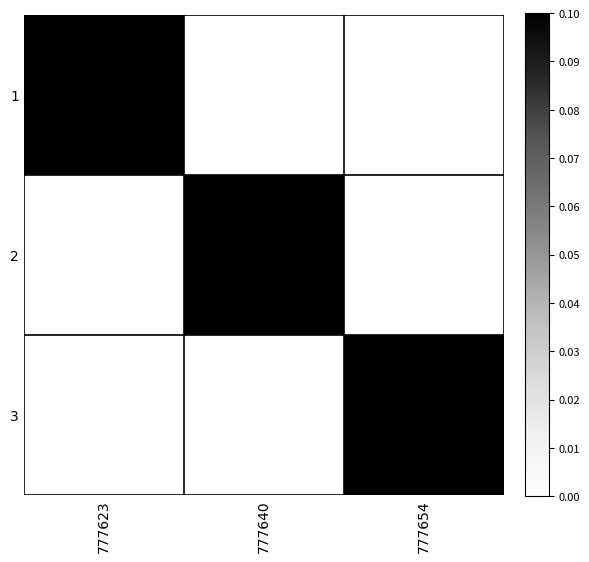

At which category does the chart reach its minimum across all series?

777640